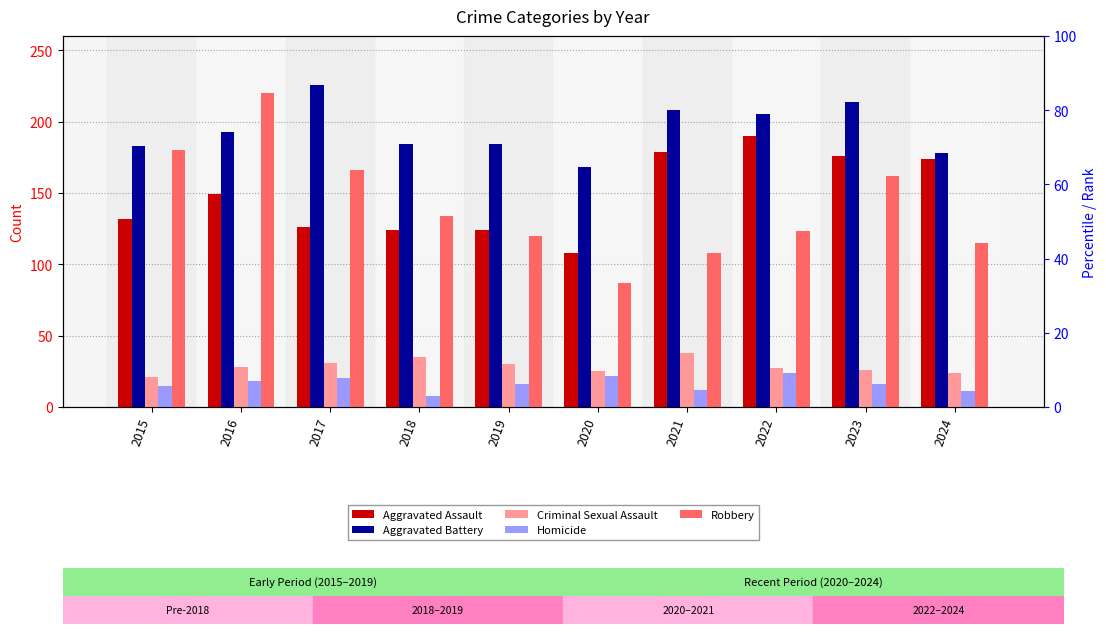

How many bars are there in each group?

5